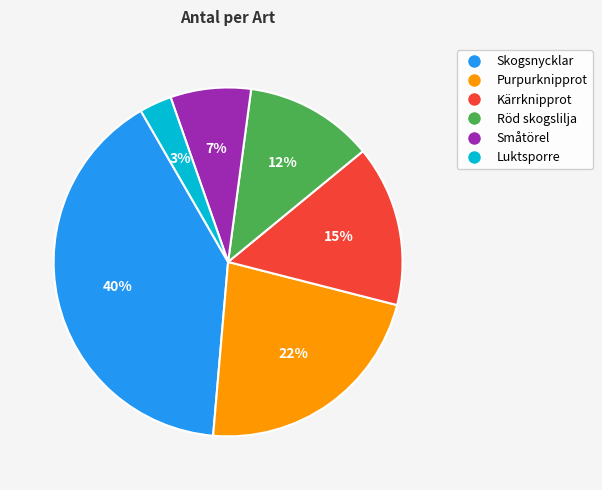

Is it true that Purpurknipprot is 13% of the pie?

False